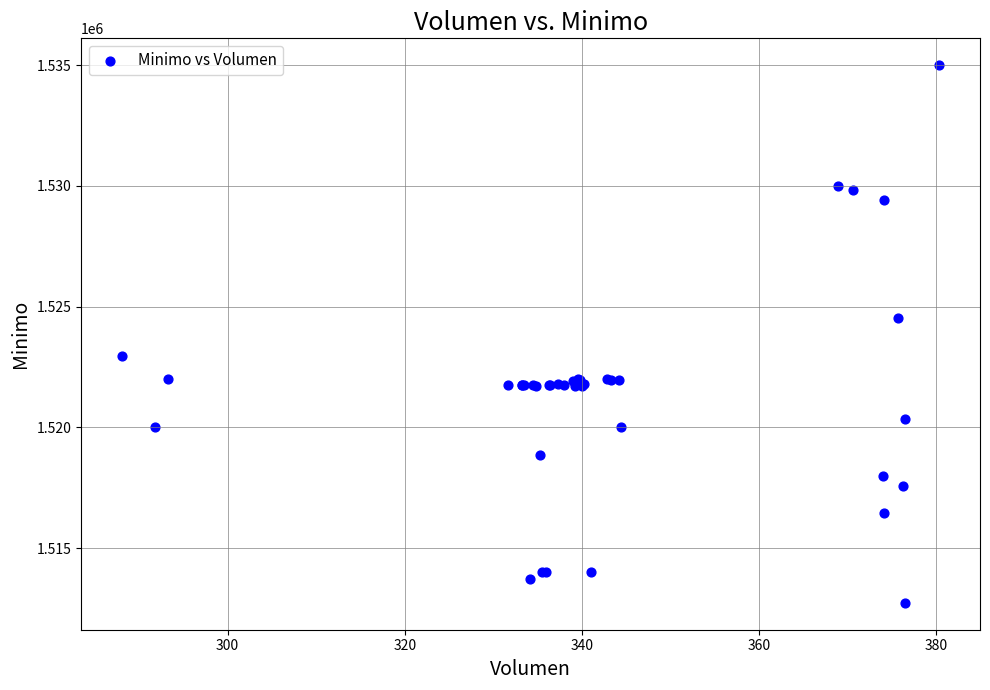

What Y value in the scatter plot is closest to 1523862?

1524513